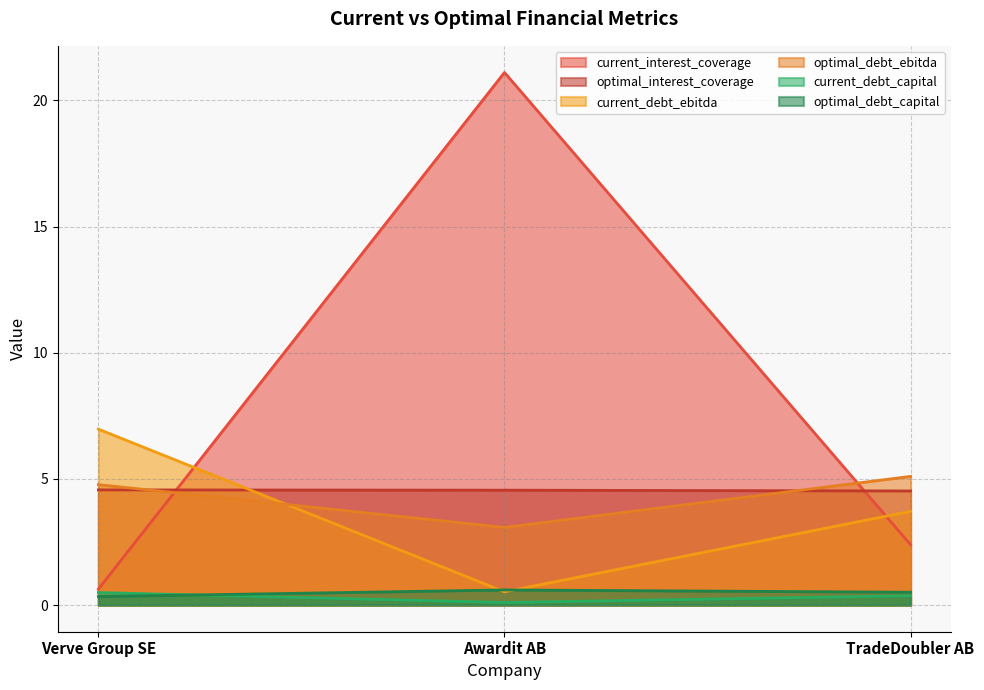

List the series in order of their peak value, lowest first.

current_debt_capital, optimal_debt_capital, optimal_interest_coverage, optimal_debt_ebitda, current_debt_ebitda, current_interest_coverage